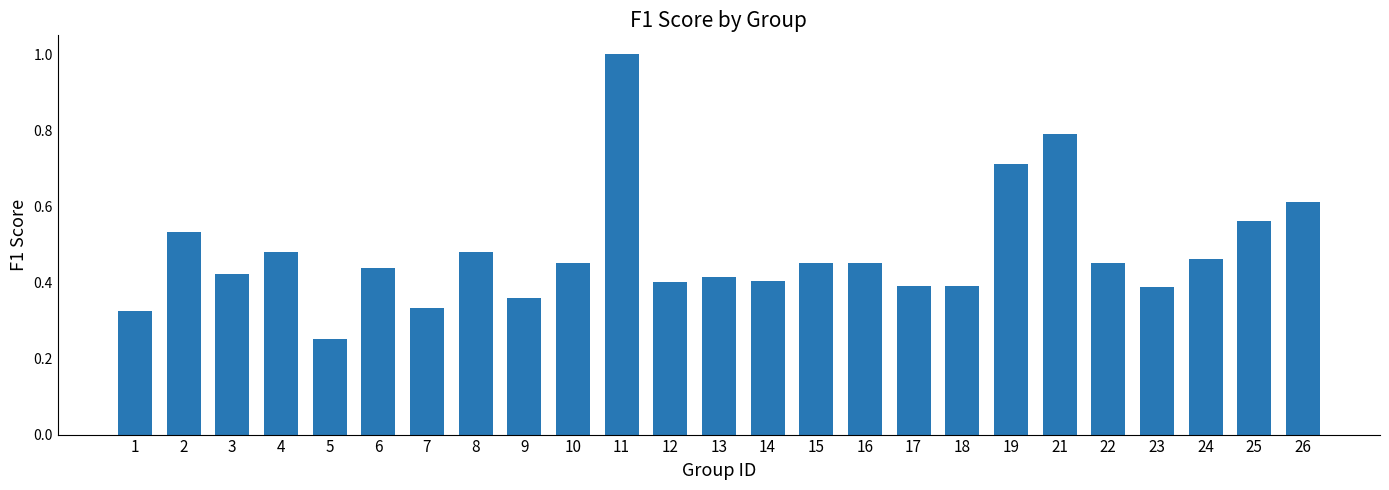

What is the maximum value shown in the chart?

1.0